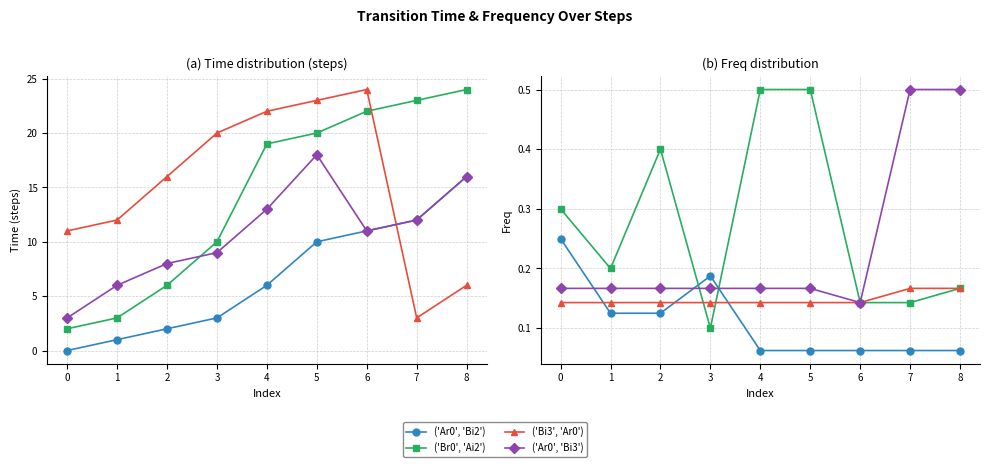

In ('Br0', 'Ai2'), how many points are lower than both neighbors (excluding endpoints)?

2